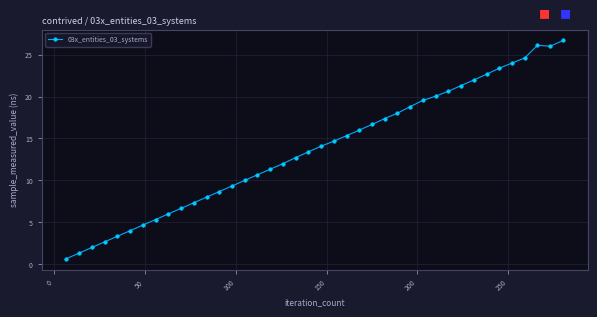

What is the difference between the maximum and minimum values?

26.0